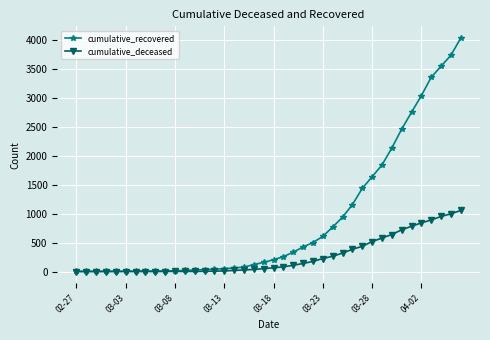

What is the highest value of the cumulative_recovered series?

4027